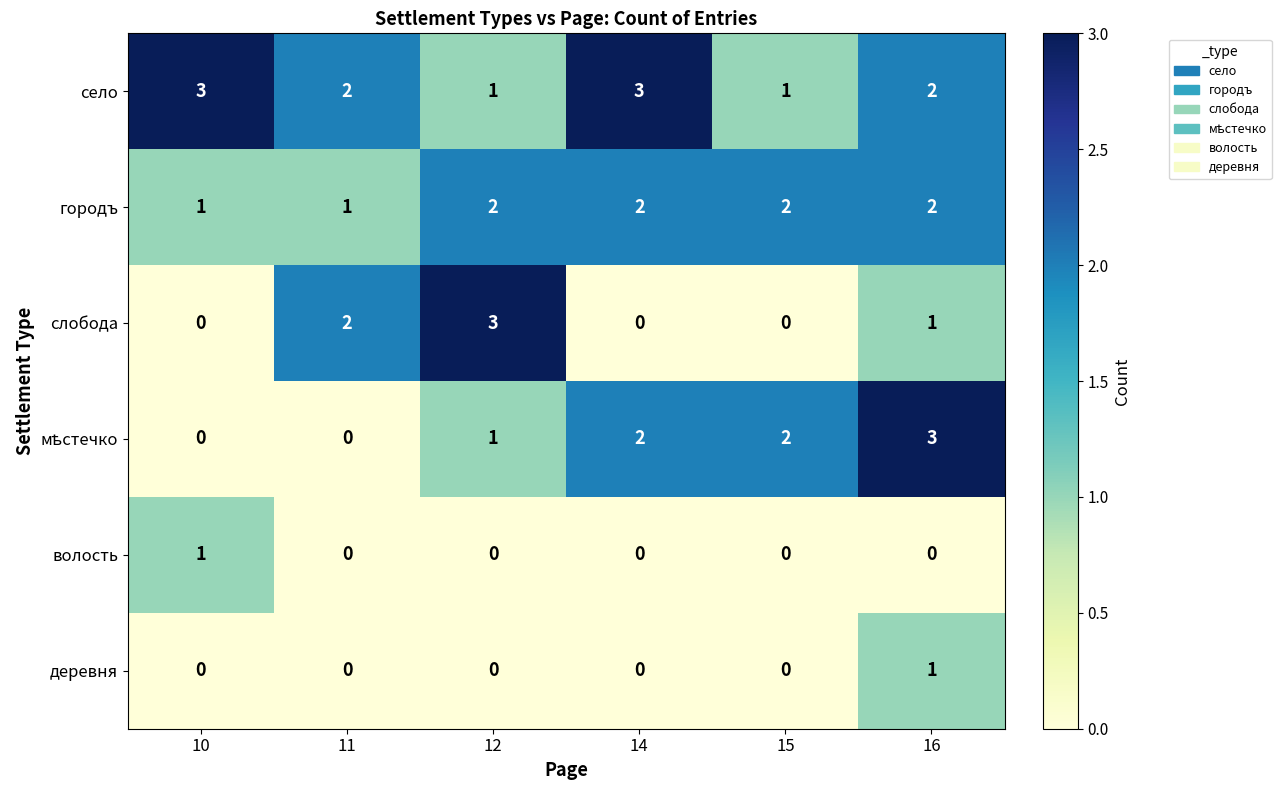

What is the spread (max minus min) of values at 14?

3